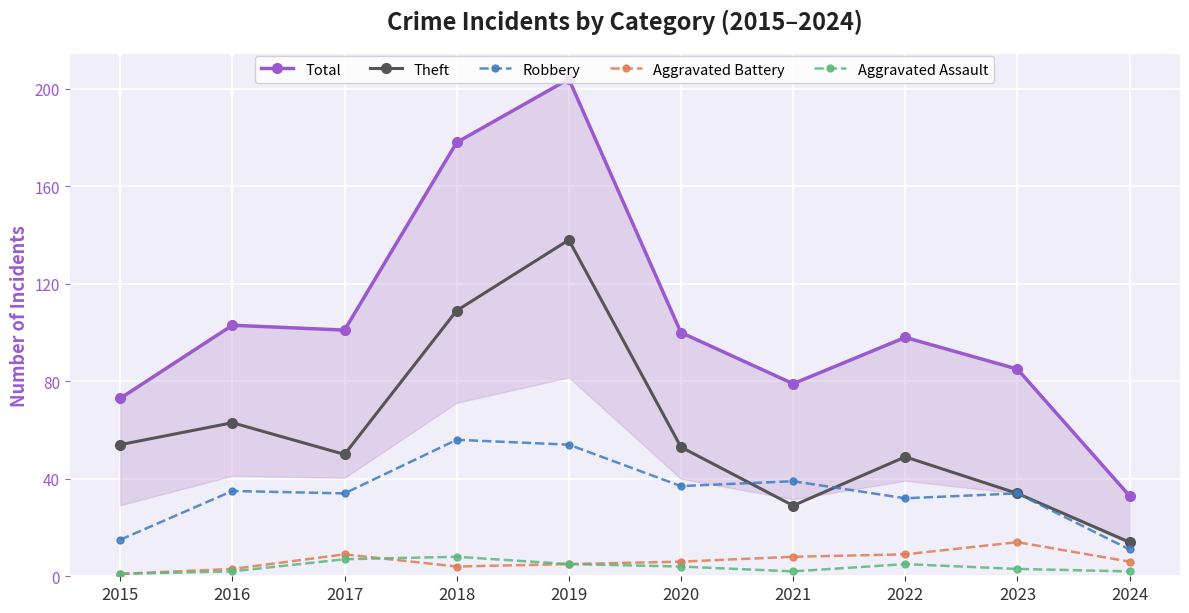

What is the average value of the Theft series?

59